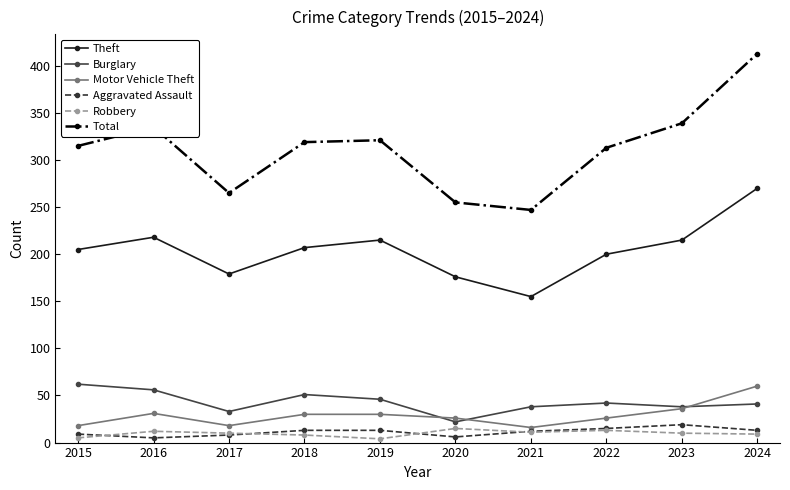

What is the total value across all series at 2022?

609